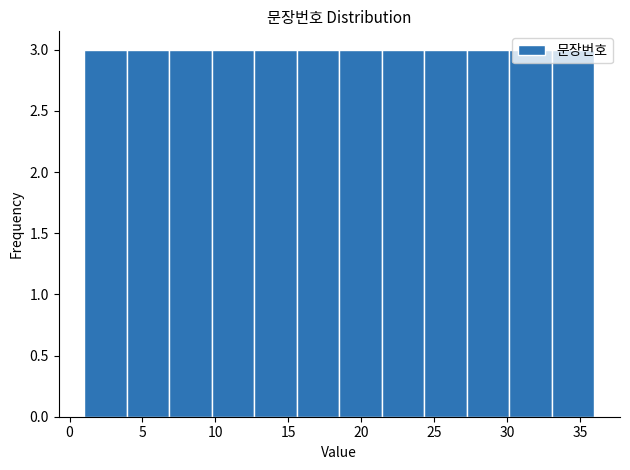

Reading left to right, list every bar in this chart as the range it spans on the x-axis followed by its height. Neither the bar edges nor the heights are printed on the chart, so give them approximately, as read against the axes.

1.0 to 4.0: 3
4.0 to 7.0: 3
7.0 to 10.0: 3
10.0 to 12.5: 3
12.5 to 15.5: 3
15.5 to 18.5: 3
18.5 to 21.5: 3
21.5 to 24.5: 3
24.5 to 27.5: 3
27.5 to 30.0: 3
30.0 to 33.0: 3
33.0 to 36.0: 3